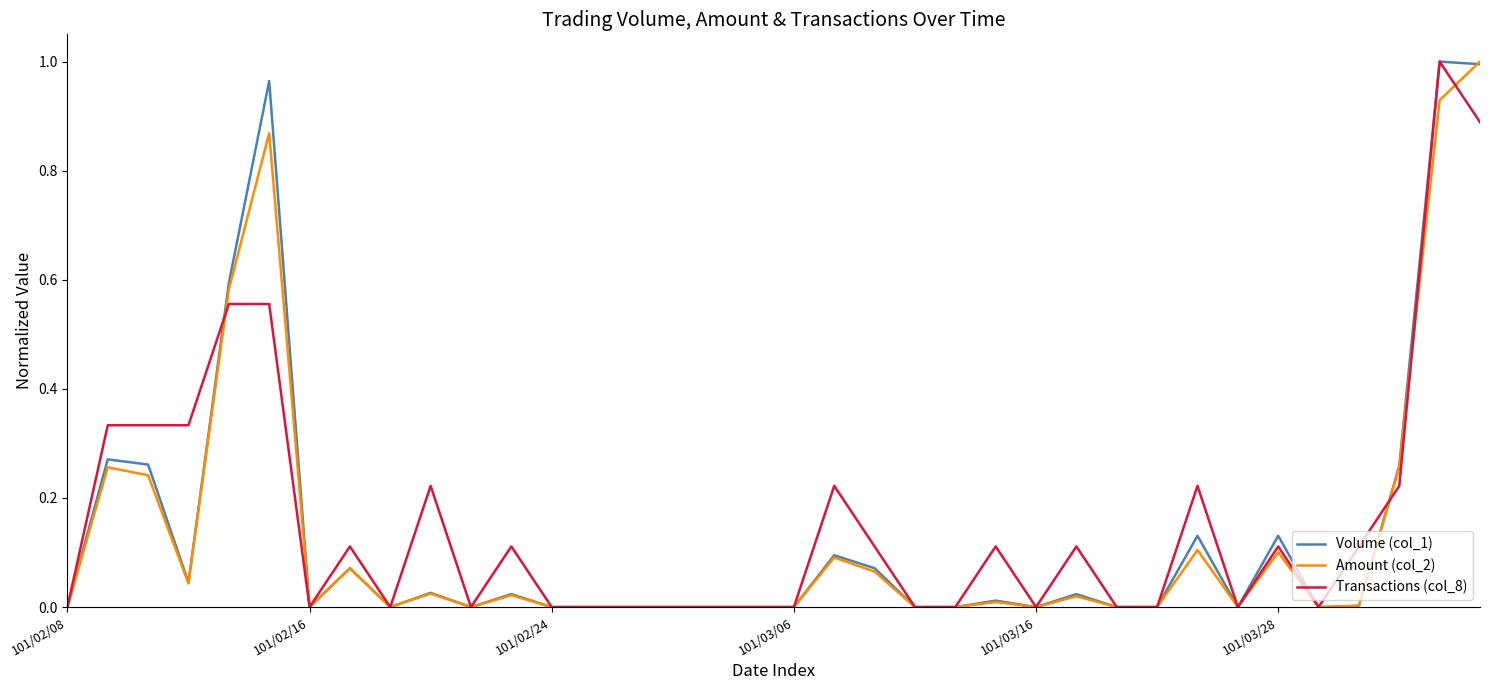

Count the number of data series in this chart.

3